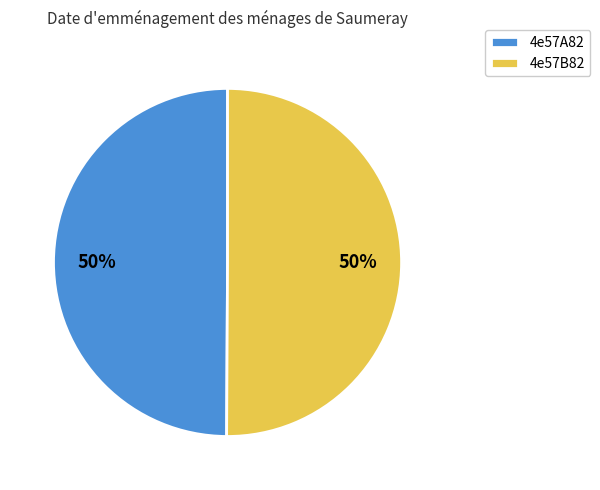

Is the sum of 4e57A82 and 4e57B82 greater than half?

Yes